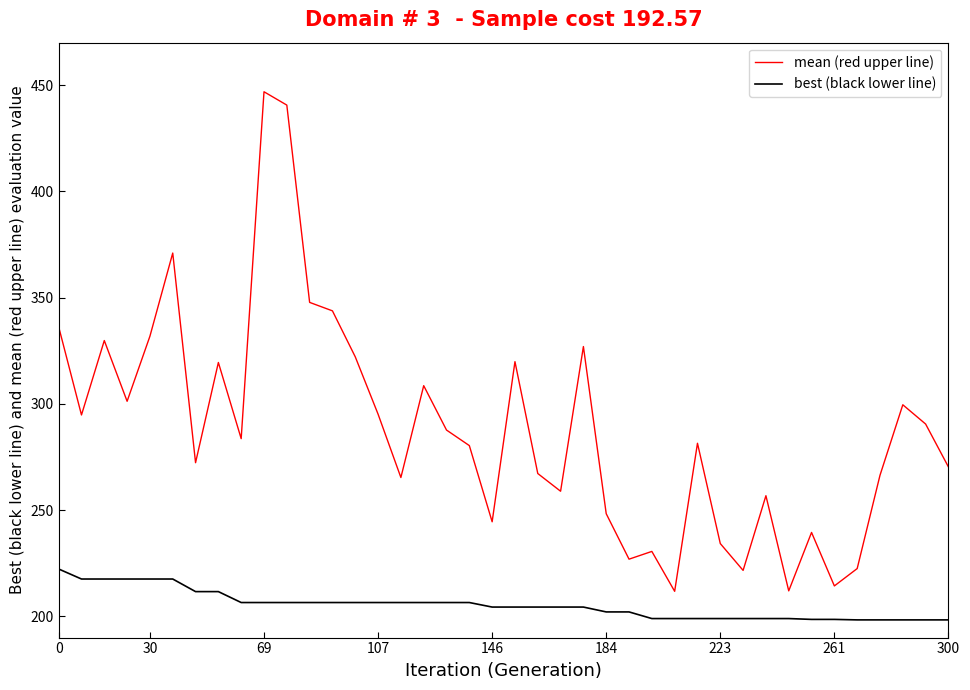

What is the minimum value shown in the chart?

198.3